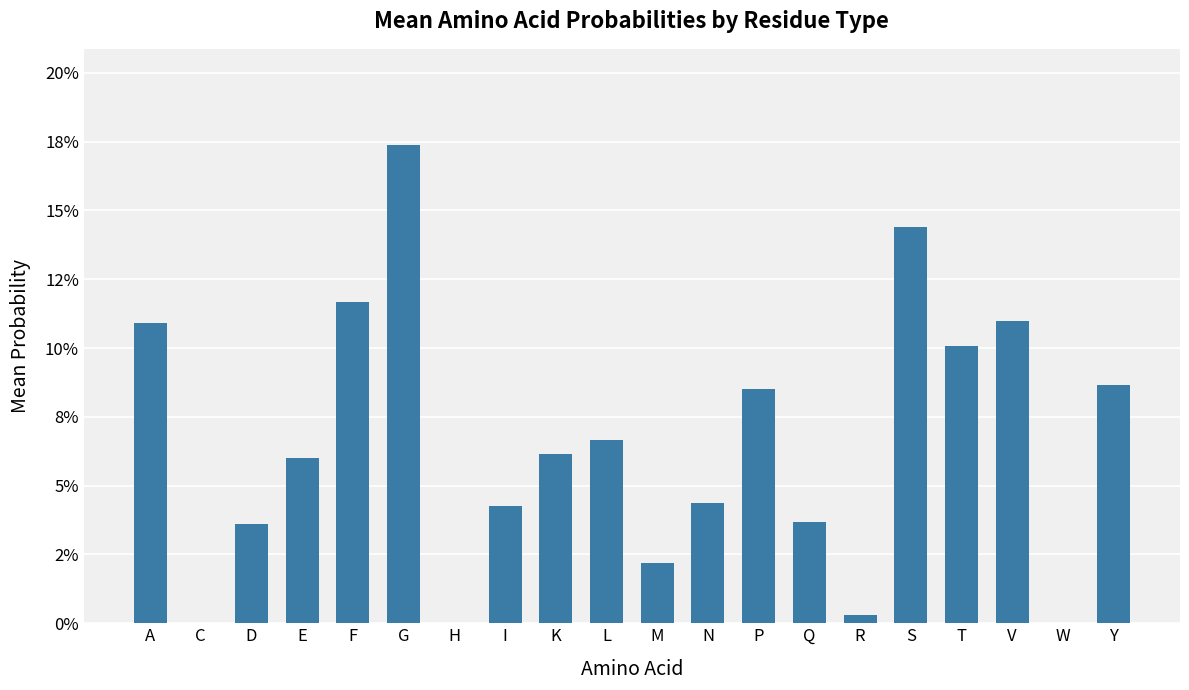

What is the difference between the second highest and minimum values?

0.1